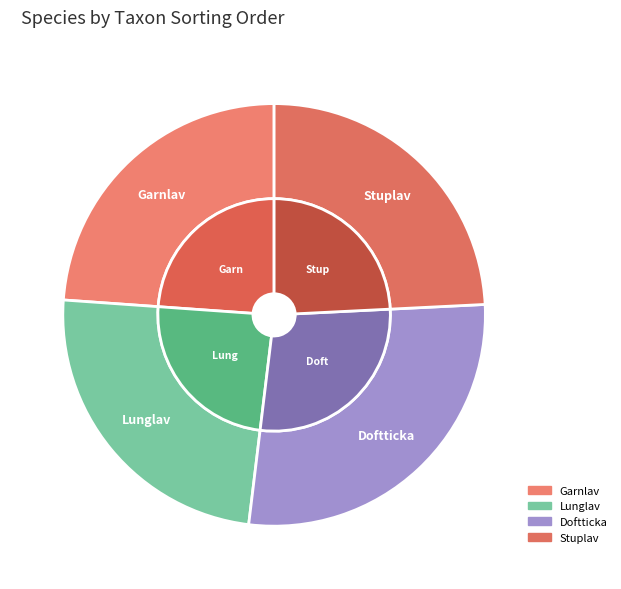

To the nearest percent, what percentage of the pie is Doftticka?

28%